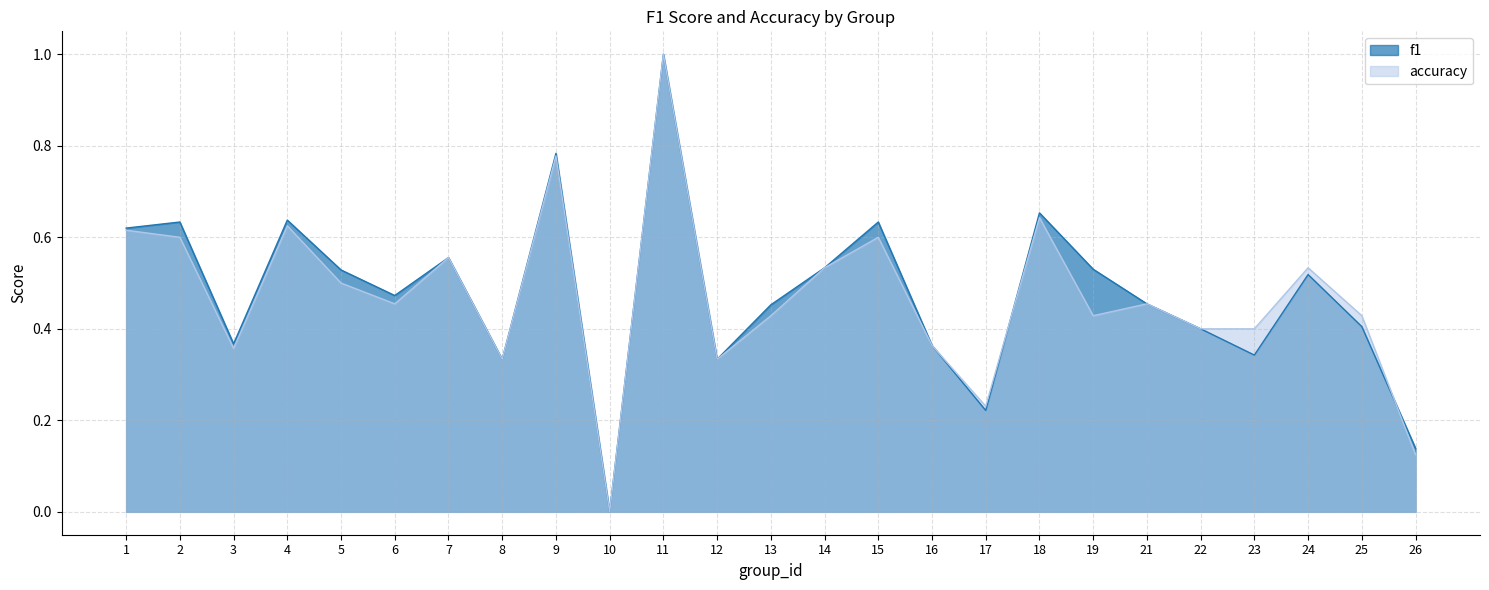

Rank the series by their average value, from lowest to highest.

accuracy, f1